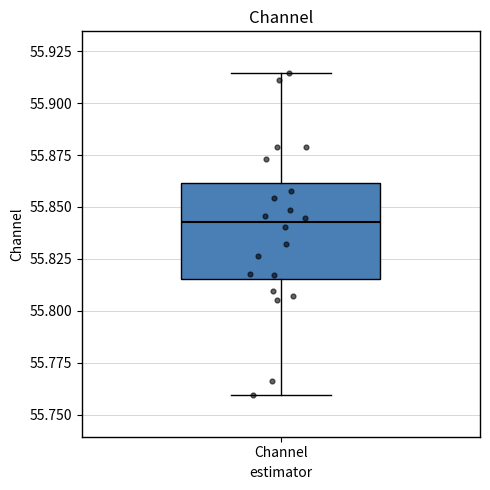

Where does the lower whisker of the box for Channel end on the y-axis? The values are not printed on the chart, so give them approximately, as read against the axis.

55.760